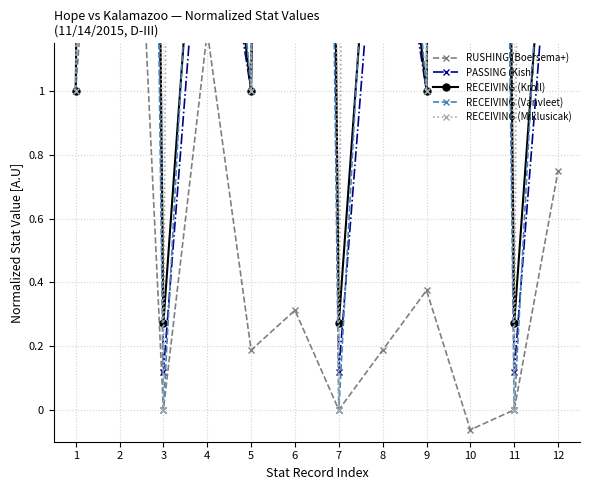

How many distinct data groups are displayed?

5